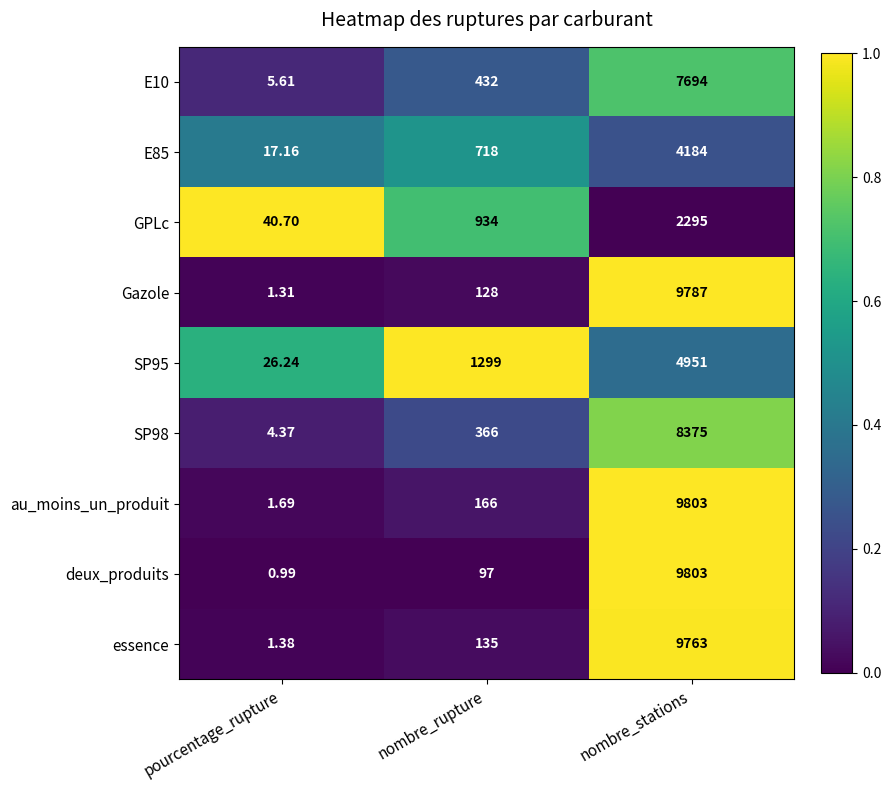

Where is au_moins_un_produit nearest to the value 4902?

nombre_rupture